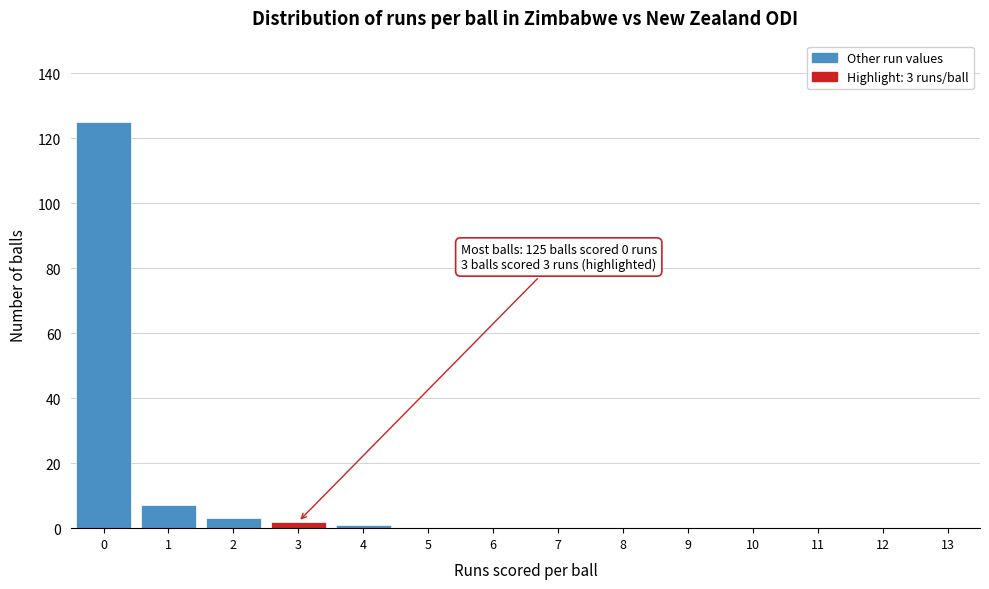

Reading left to right, list all the values displayed in this chart.

0=125	1=7	2=3	3=2	4=1	5=0	6=0	7=0	8=0	9=0	10=0	11=0	12=0	13=0